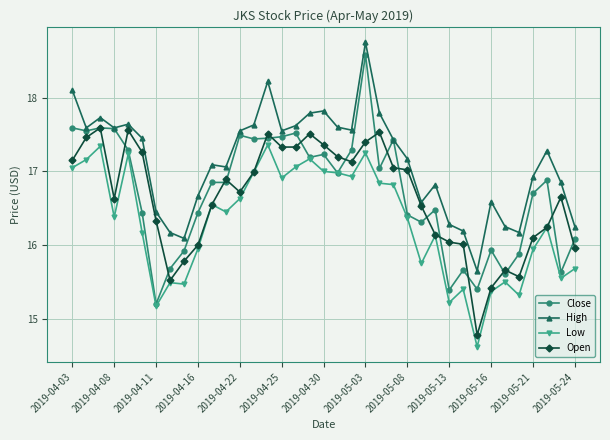

At how many categories does at least one series exceed 16?

36